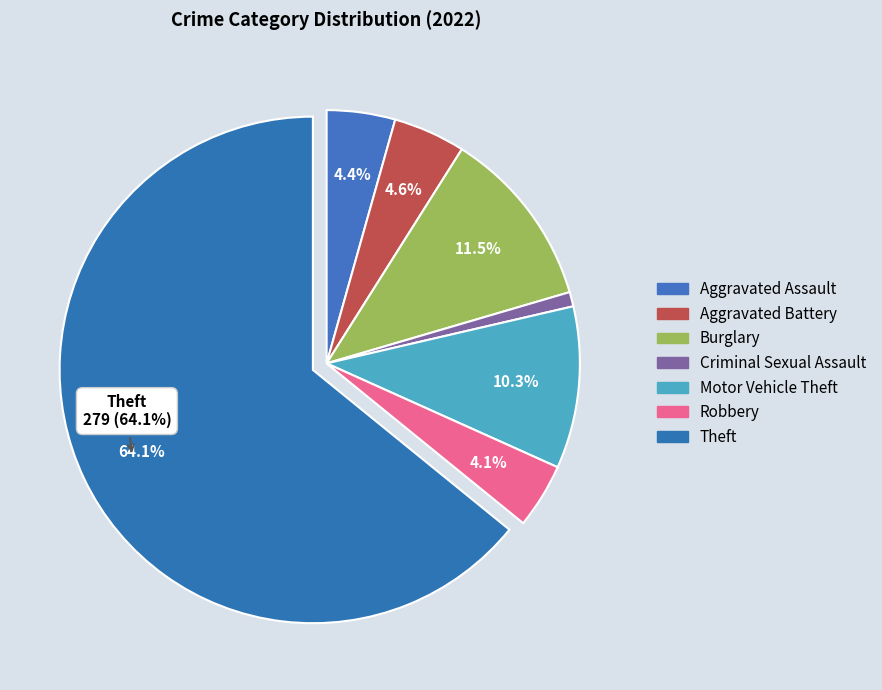

What is the majority slice?

Theft